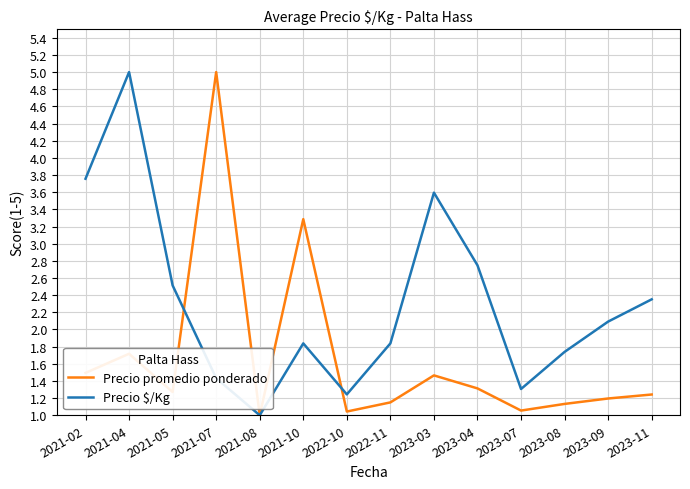

At which label does Precio $/Kg reach its minimum?

2021-08